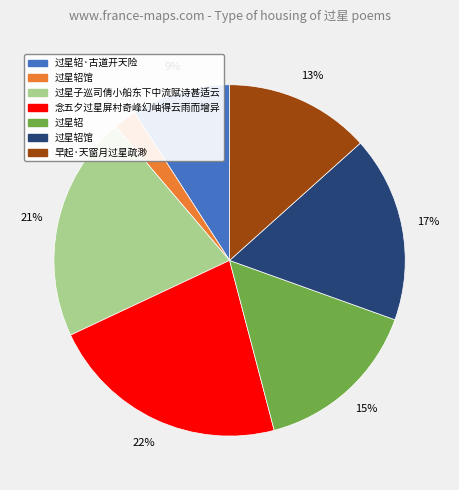

To the nearest percent, what is the average slice percentage?

14%